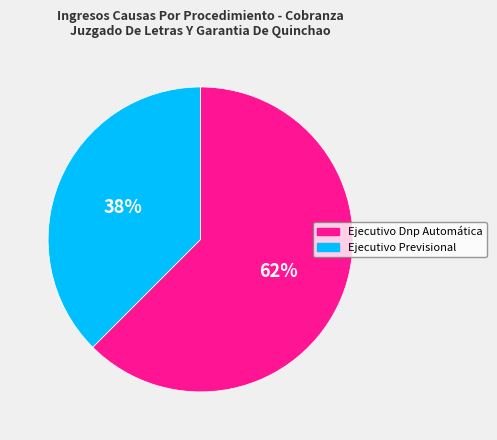

Which has a higher value, Ejecutivo Previsional or Ejecutivo Dnp Automática?

Ejecutivo Dnp Automática